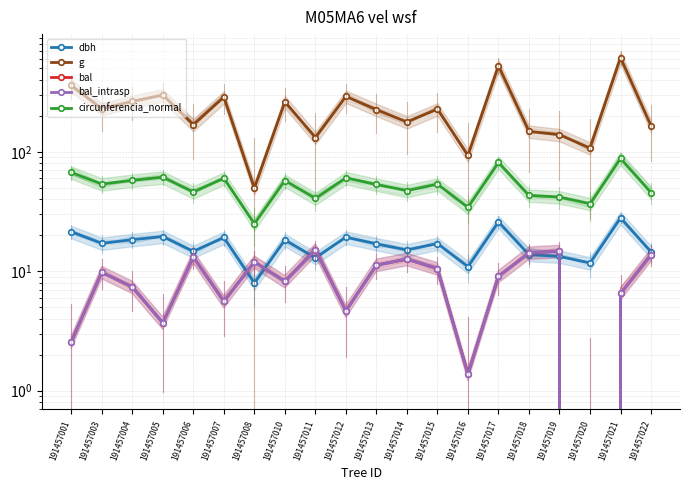

At which label is circunferencia_normal closest to 56?

191457010